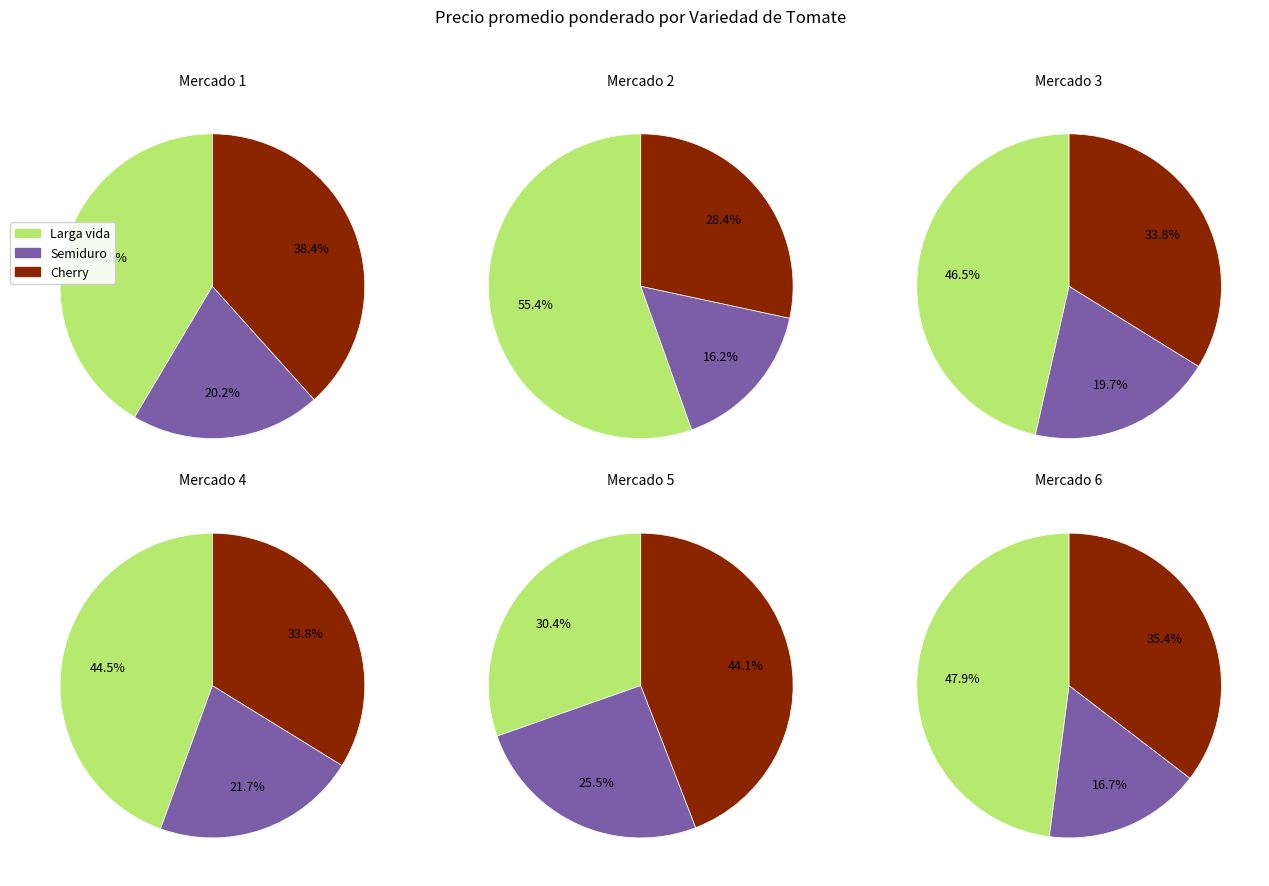

How much of the chart is everything except Larga vida?

58.5%